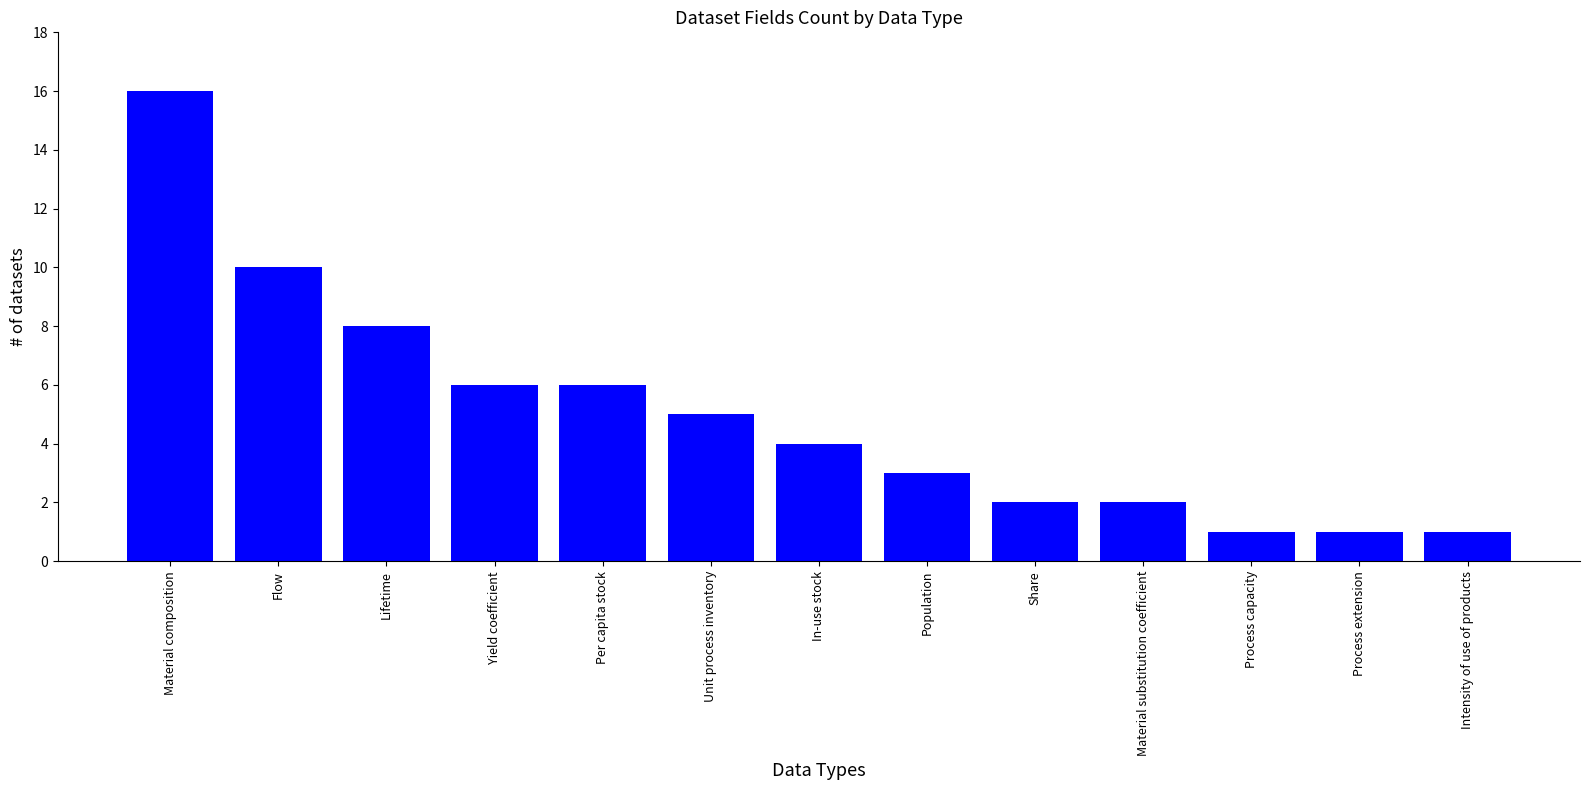

Is it true that the value at Flow is 6?

False